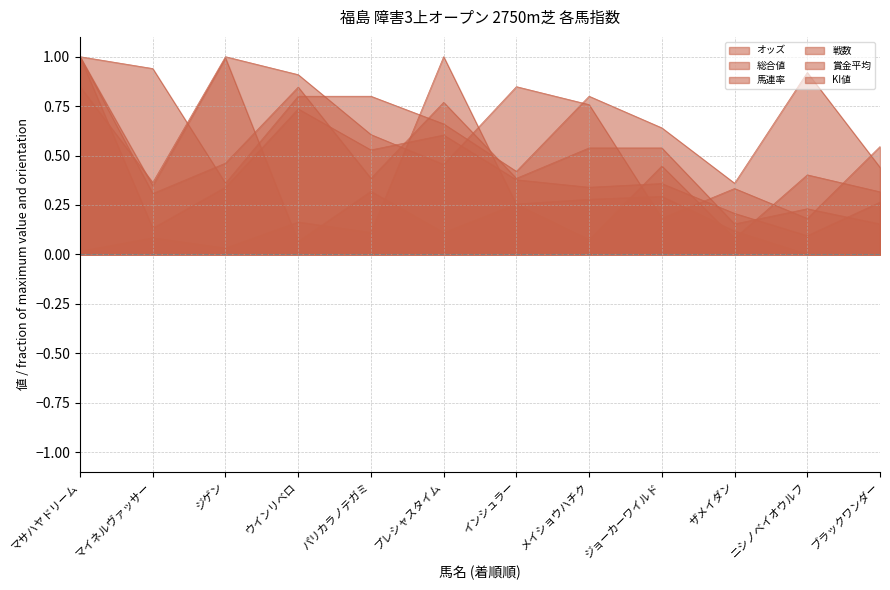

What is the average value of the 馬連率 series?

0.6